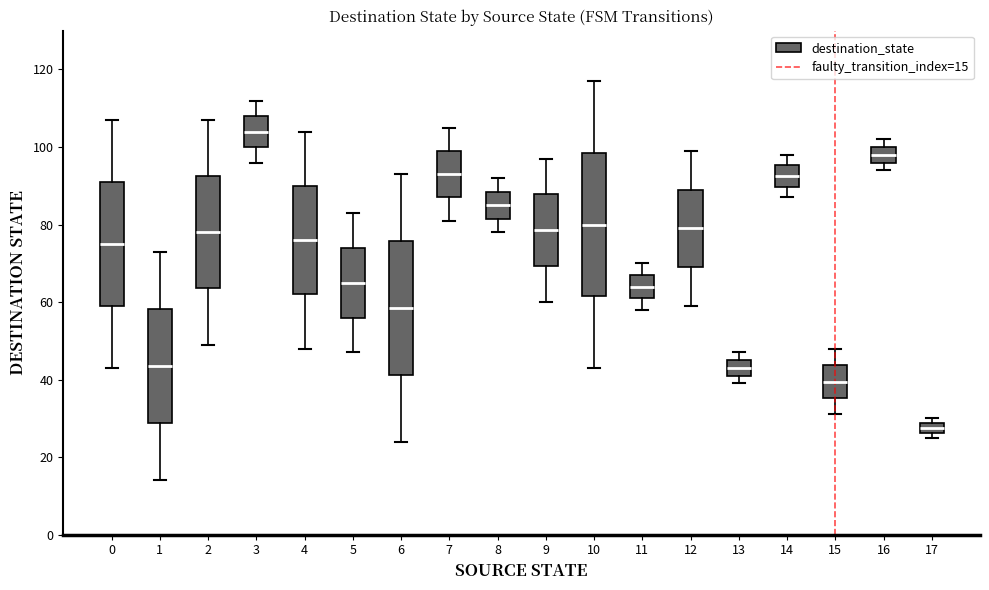

Which box's median line is the highest?

3